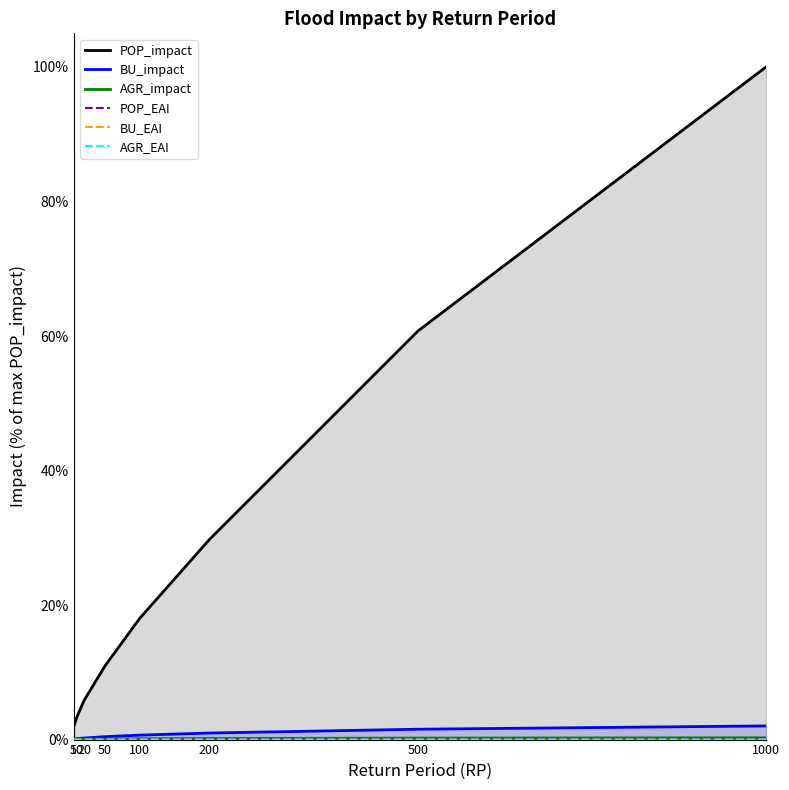

What is the value of the AGR_impact point at the 4th from the left?

0.1